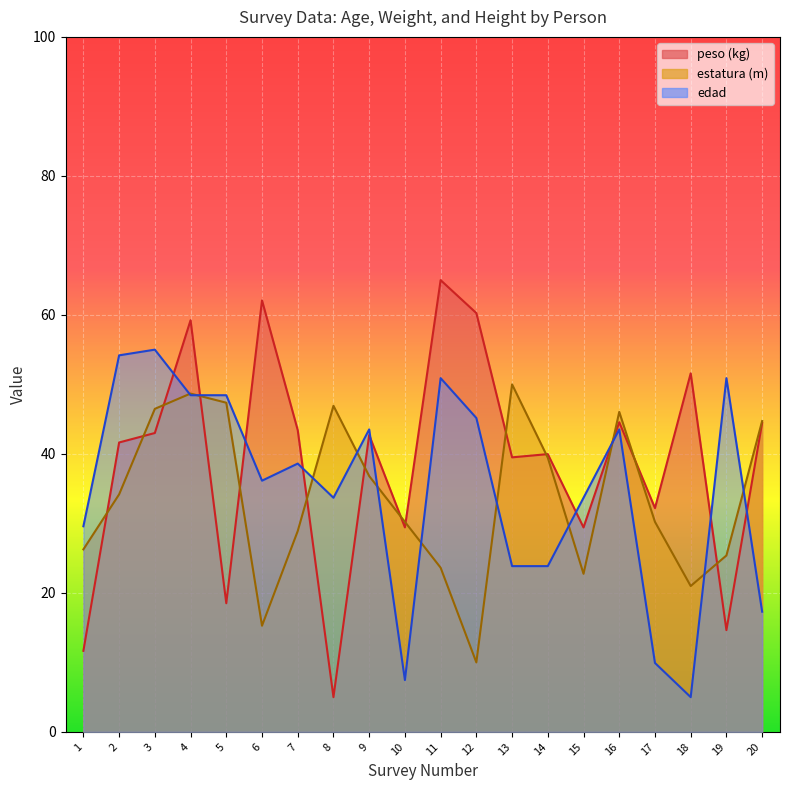

At which label is estatura (m) closest to 30?

10